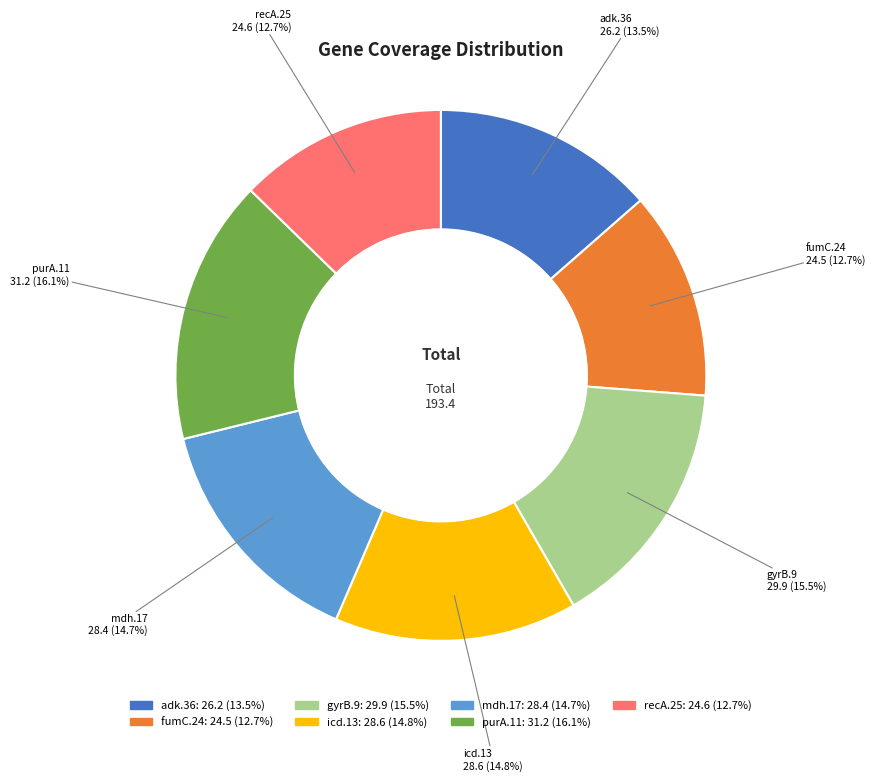

Which has a higher value, mdh.17 or purA.11?

purA.11